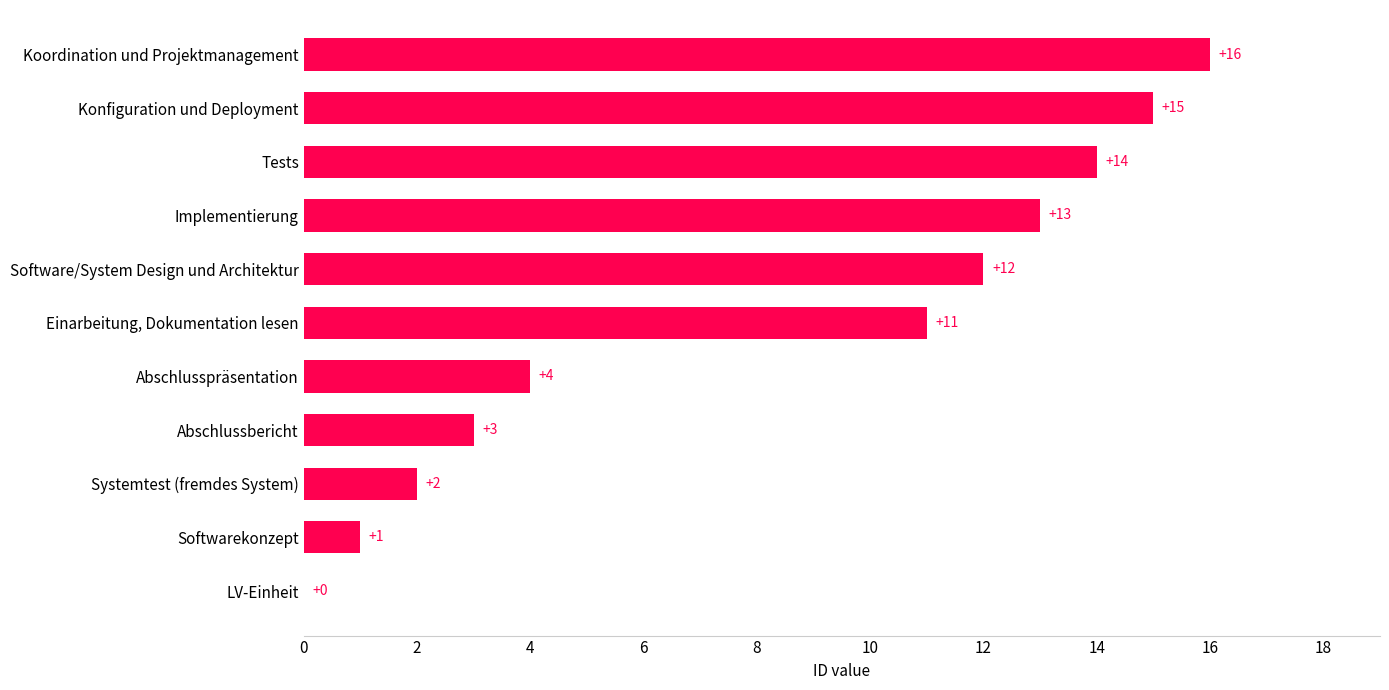

What is the sum of all values?

91